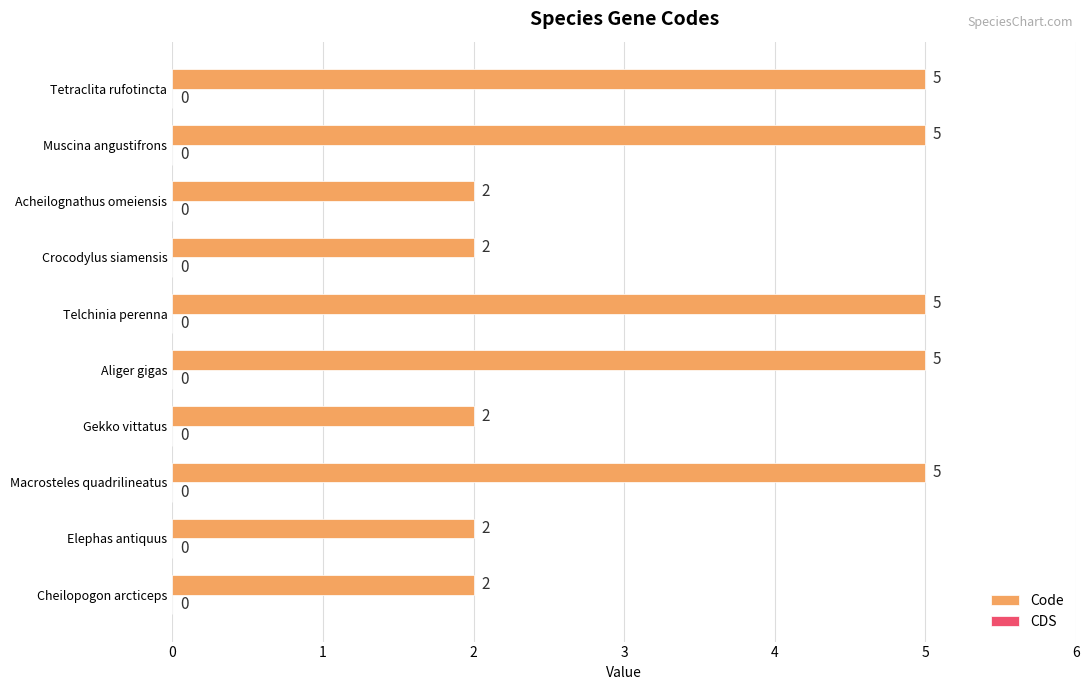

Approximately how many times larger is the value at Gekko vittatus compared to Crocodylus siamensis?

1.0